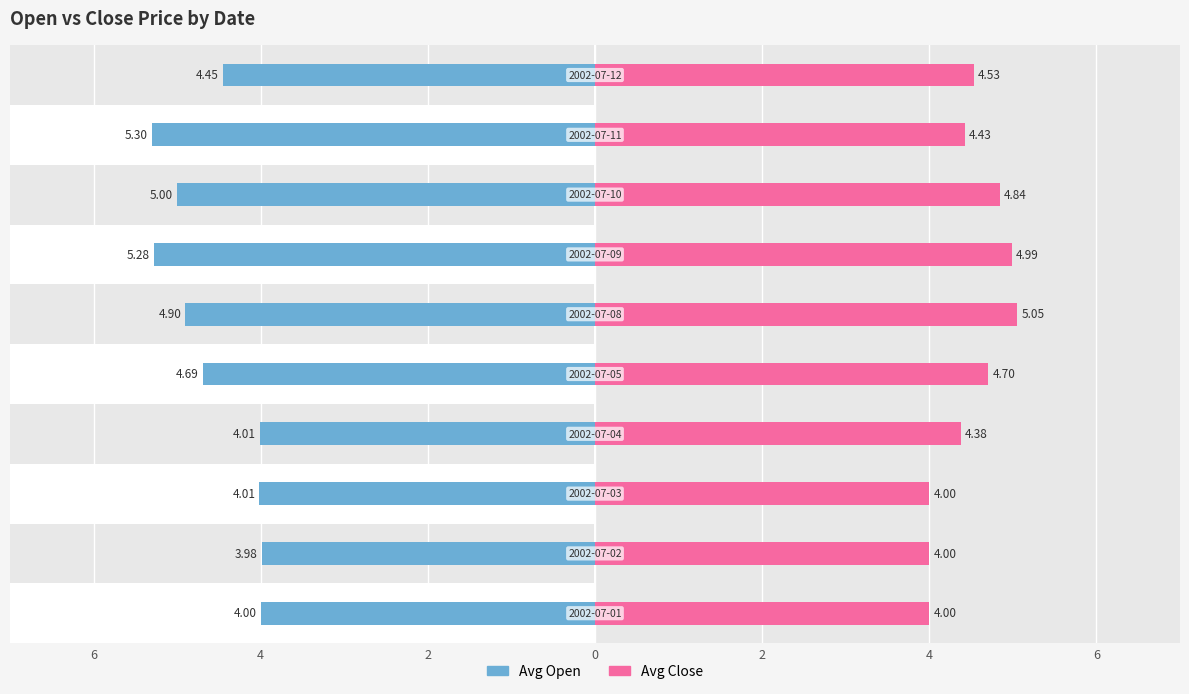

What is the difference between the Avg Open values at 0 and 4?

0.9